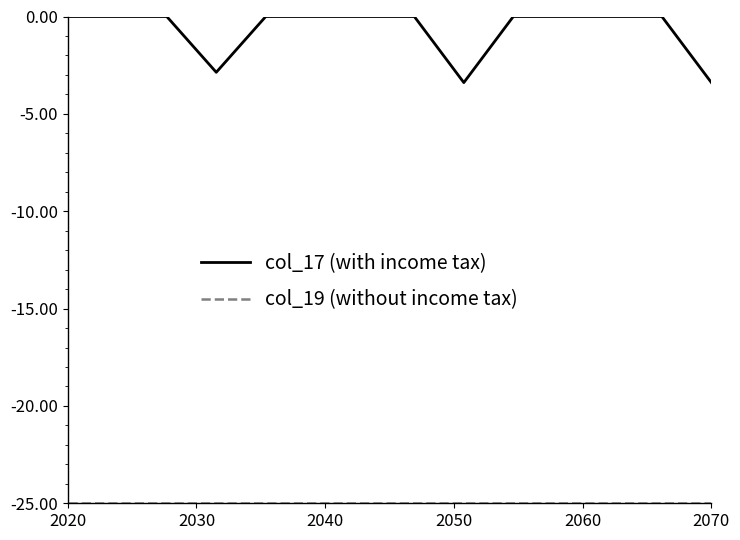

Which series has the widest spread of values?

col_17 (with income tax)